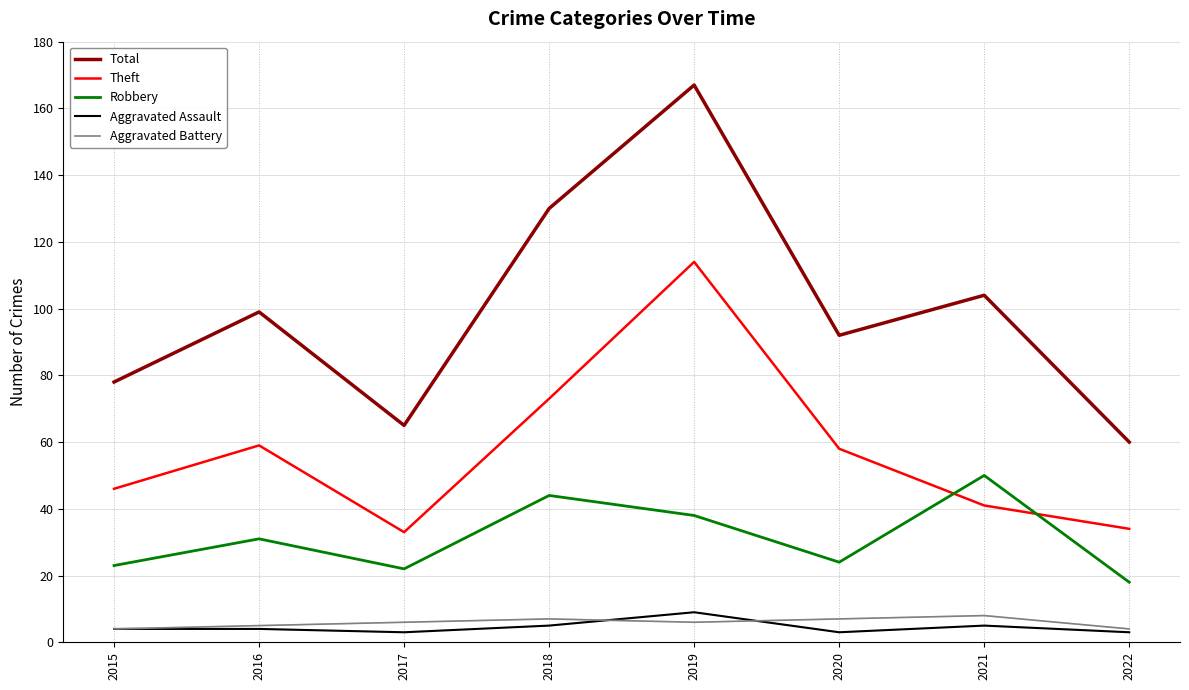

At which label does Theft reach its peak?

2019